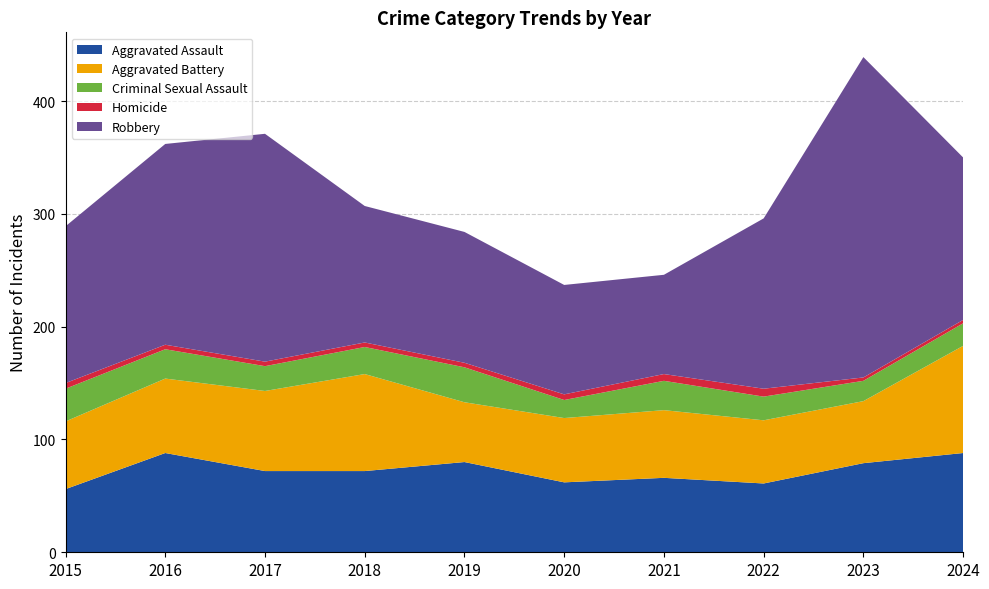

Reading left to right, list all the values displayed in this chart.

Aggravated Assault: 56	88	72	72	80	62	66	61	79	88
Aggravated Battery: 60	66	71	86	53	57	60	56	55	95
Criminal Sexual Assault: 29	26	22	24	31	16	26	21	18	20
Homicide: 5	4	4	4	4	5	6	7	3	3
Robbery: 139	178	202	121	116	97	88	151	284	144